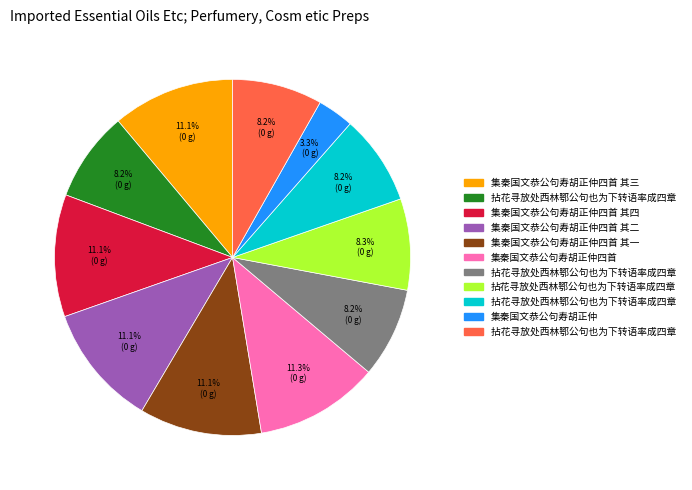

Is there any slice that represents more than half of the pie?

No